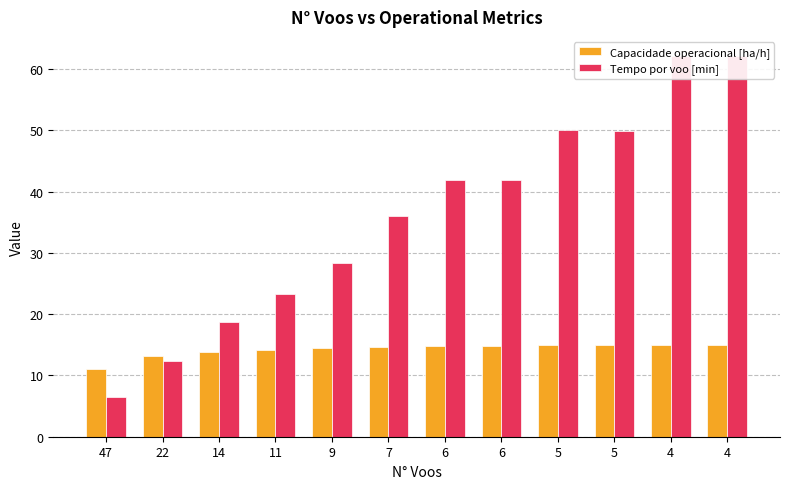

How many series are shown in this chart?

2